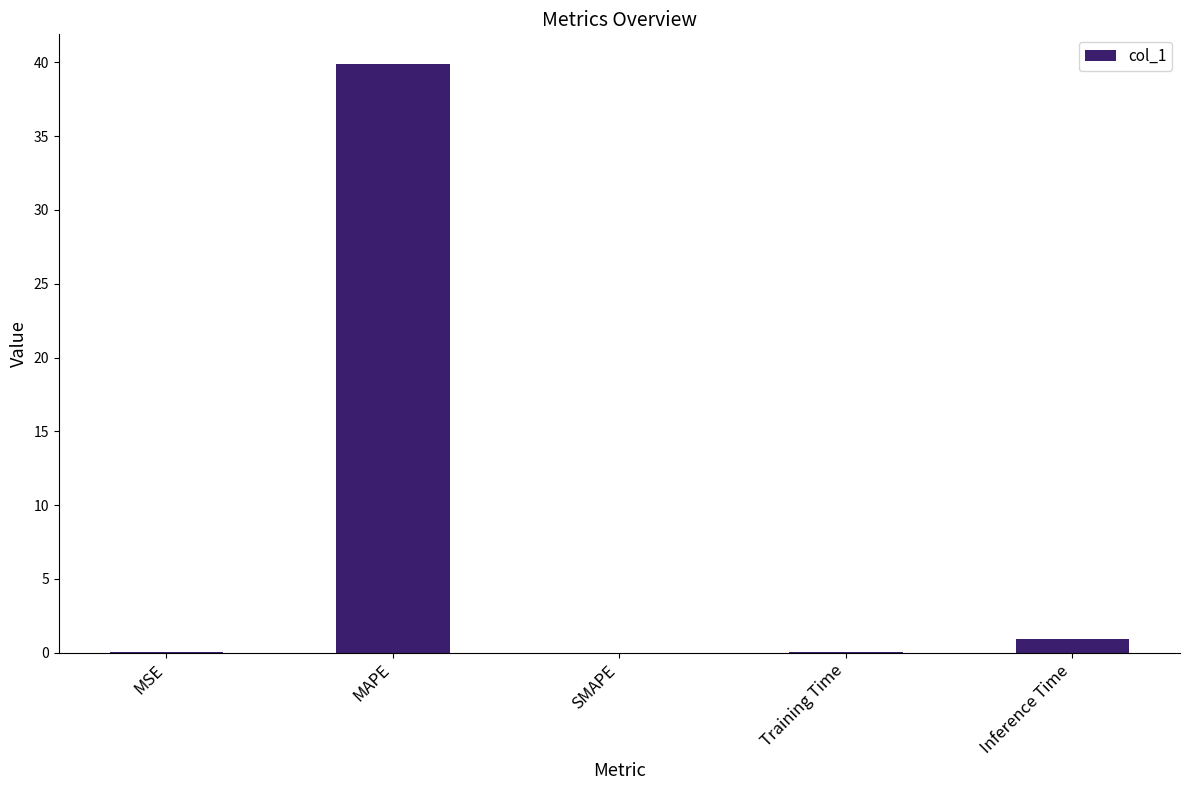

What is the sum of all values?

41.0